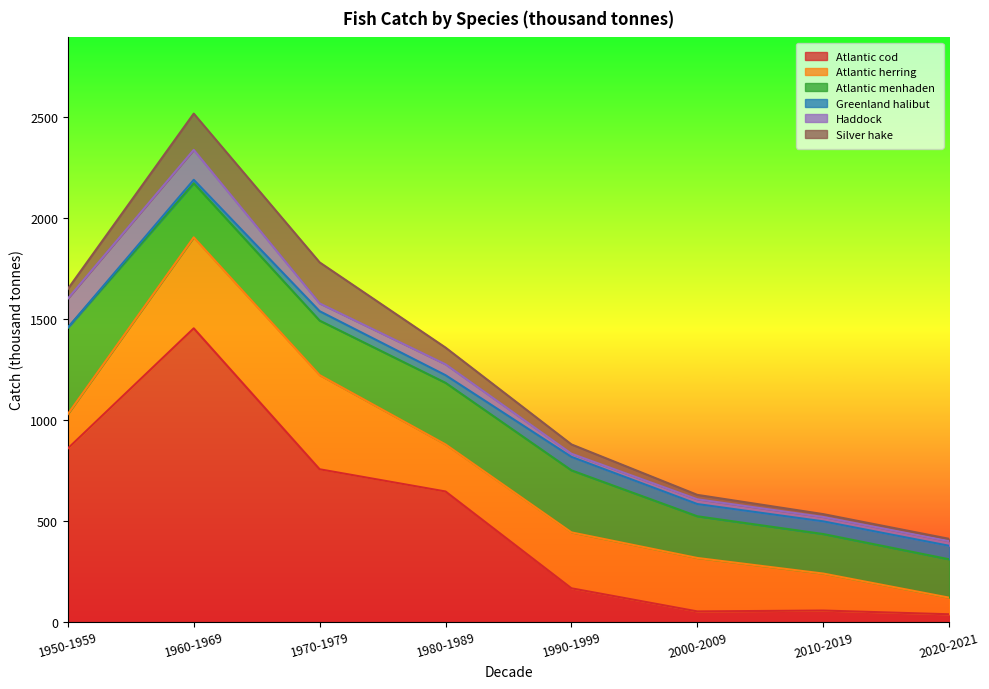

What is the label of the 6th point from the right?

1970-1979